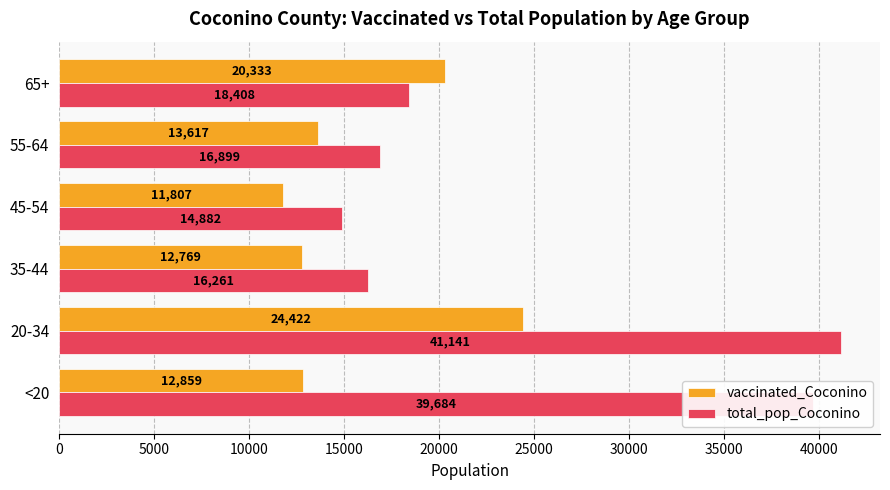

What is the average value of the total_pop_Coconino series?

24546